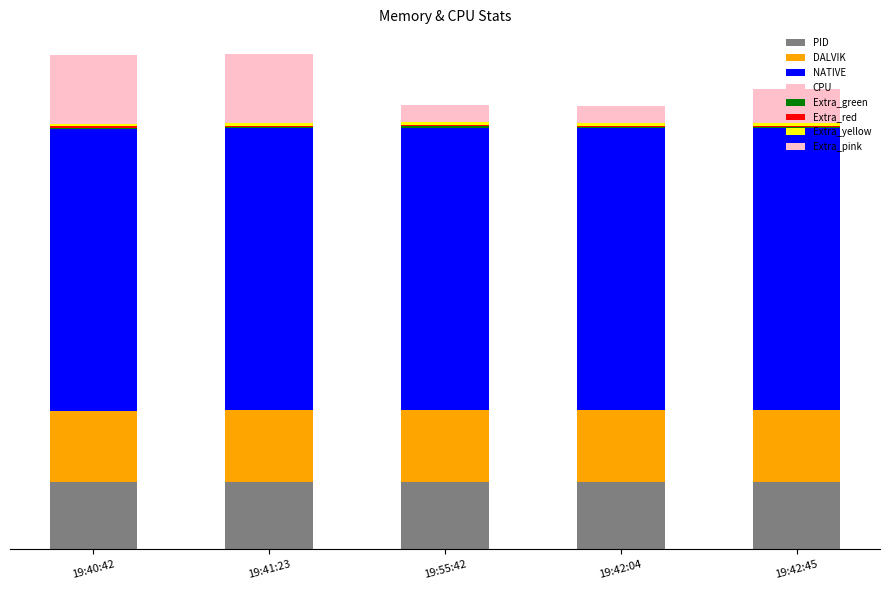

At which label does DALVIK first exceed 2096?

19:55:42